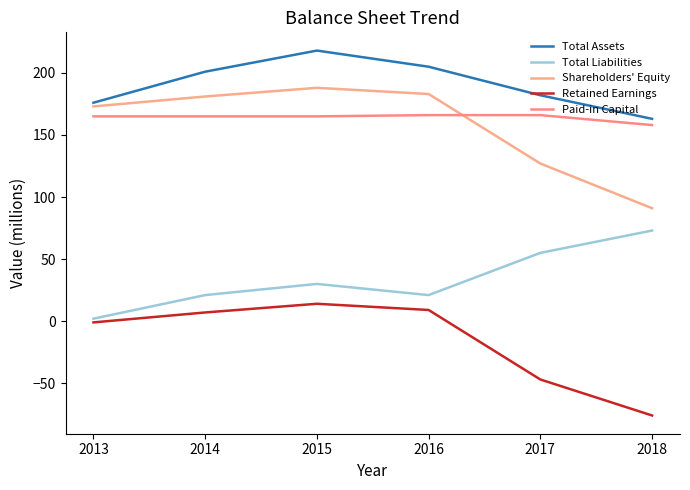

What is the total value across all series at 2015?

615